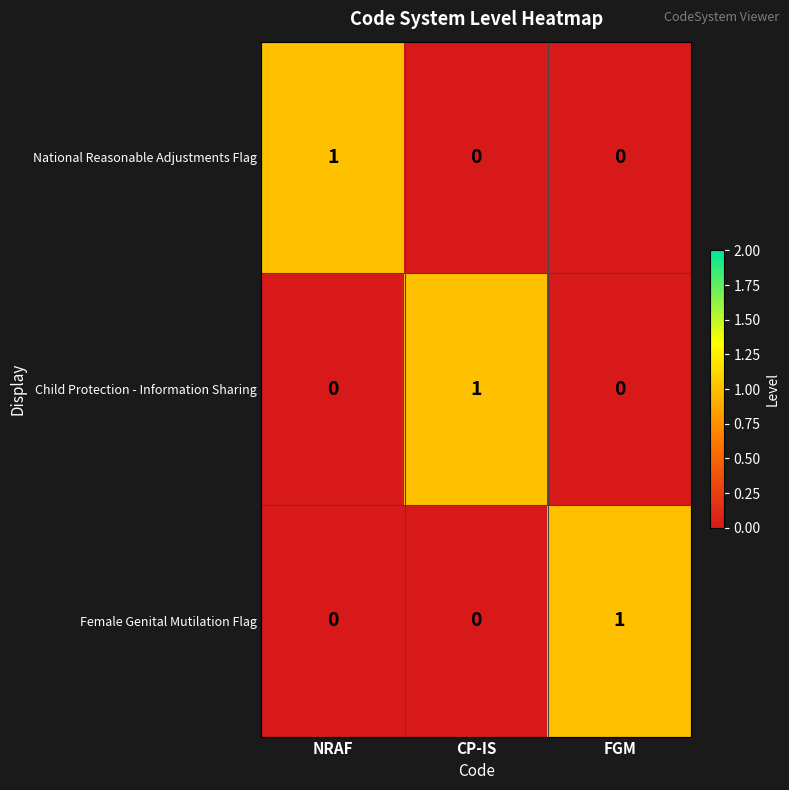

The value of Child Protection - Information Sharing at NRAF is -1. True or false?

False